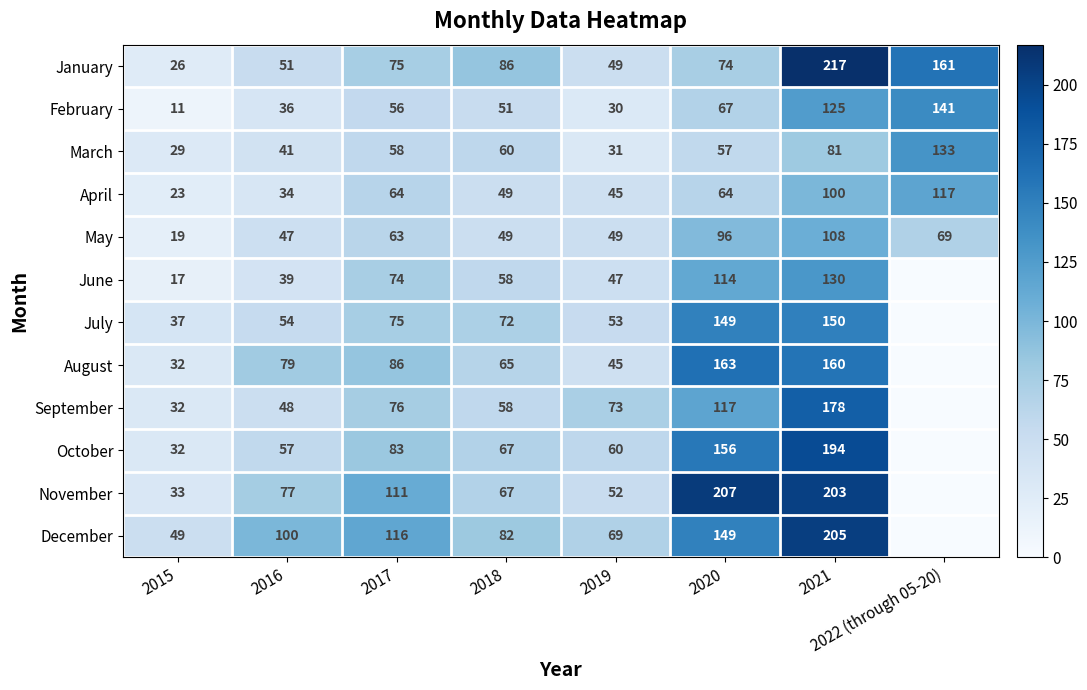

How many values in the February series are below 56?

4